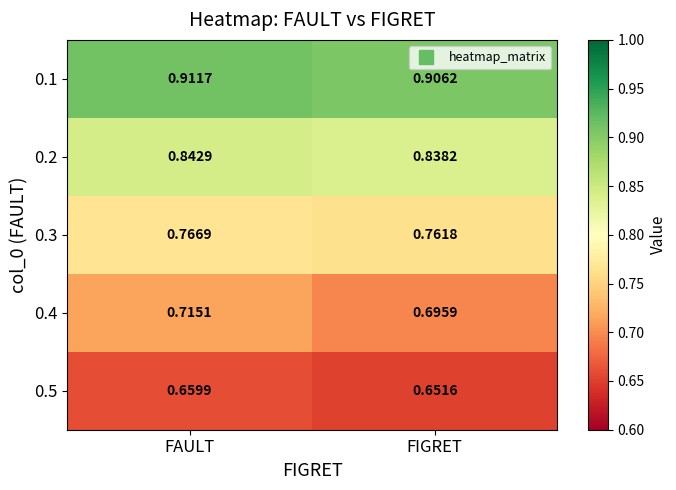

At which label is 0.5 closest to 0?

FIGRET